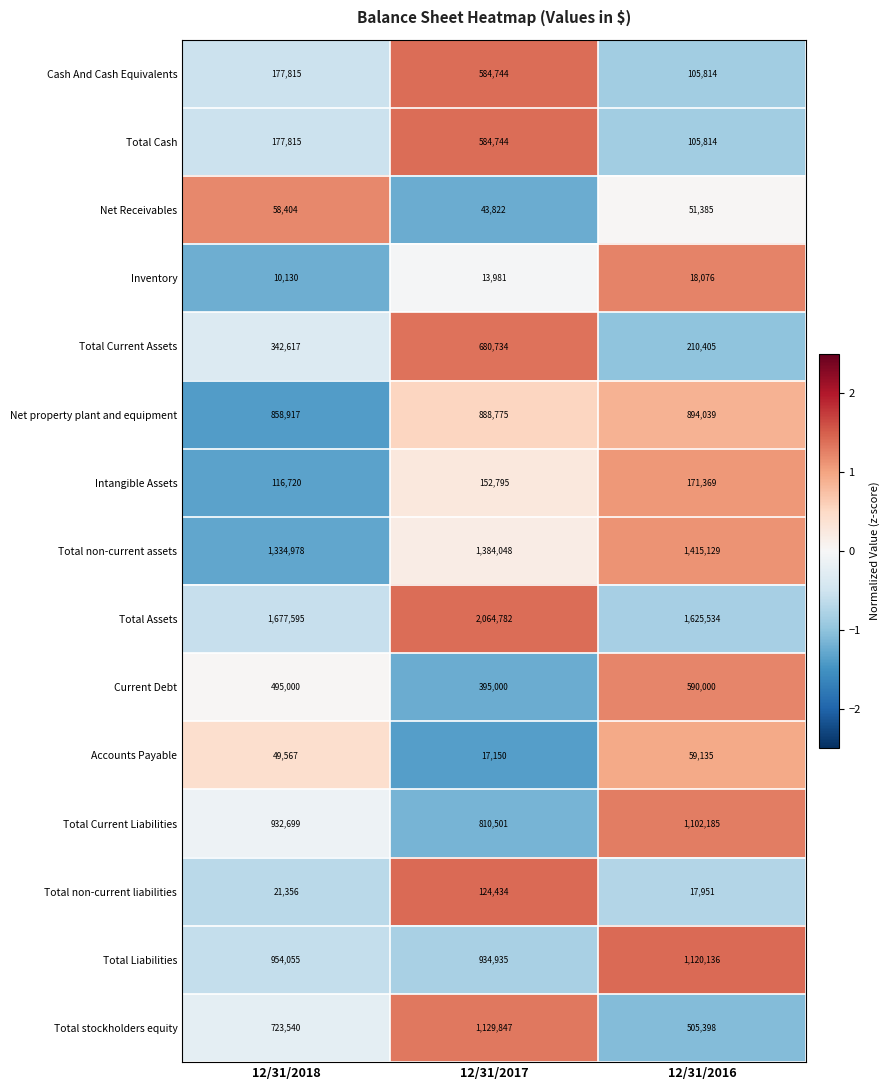

What is the total value across all series at 12/31/2016?

7992370